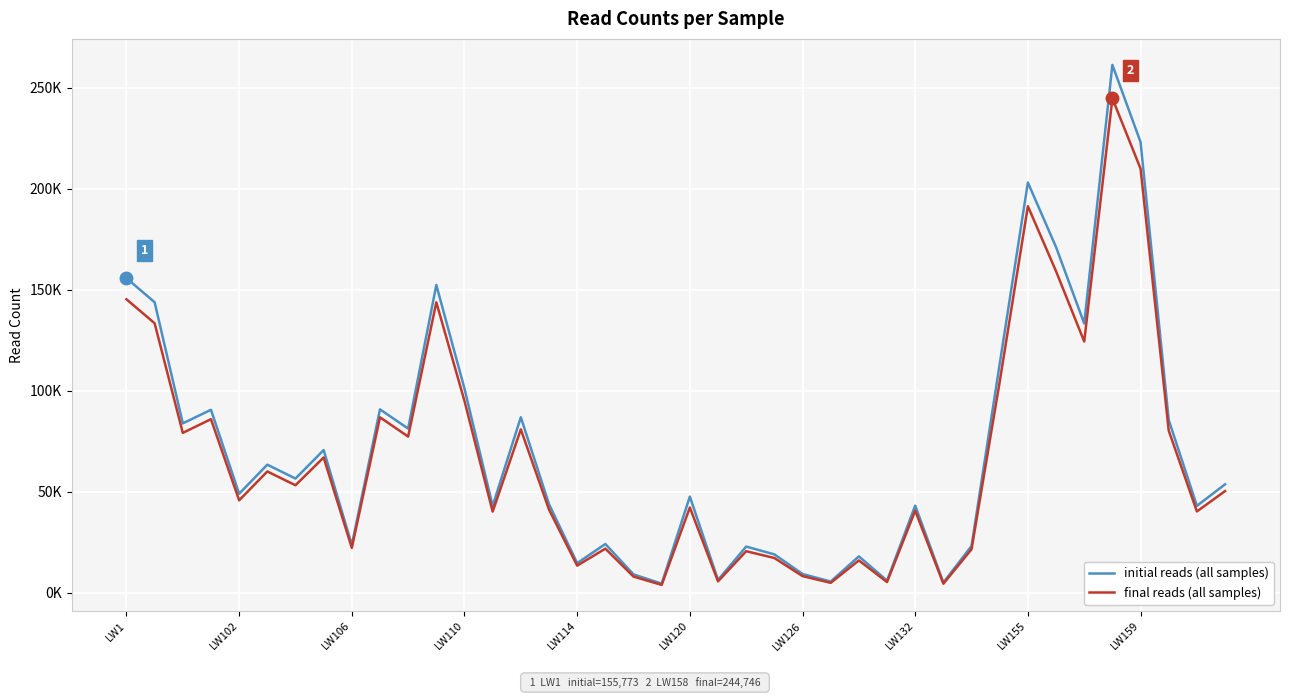

Which series has the largest range (max minus min)?

initial reads (all samples)